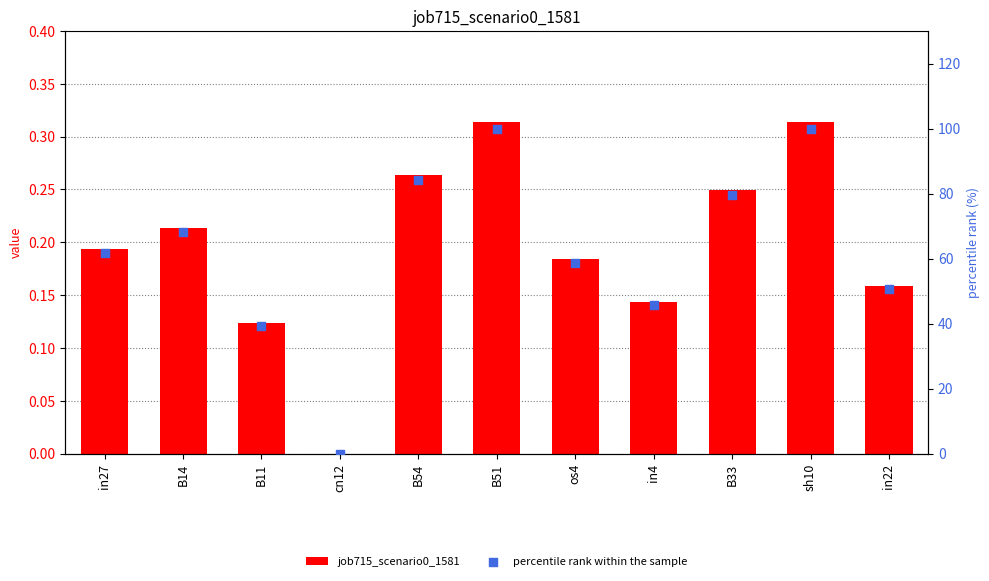

Which series reaches the maximum Y coordinate?

percentile rank within the sample